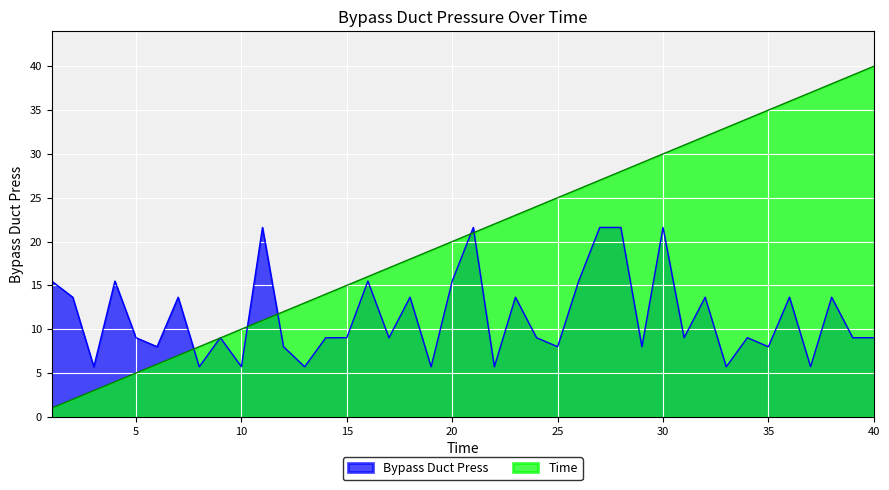

Which has a higher value, 12 or 37?

12